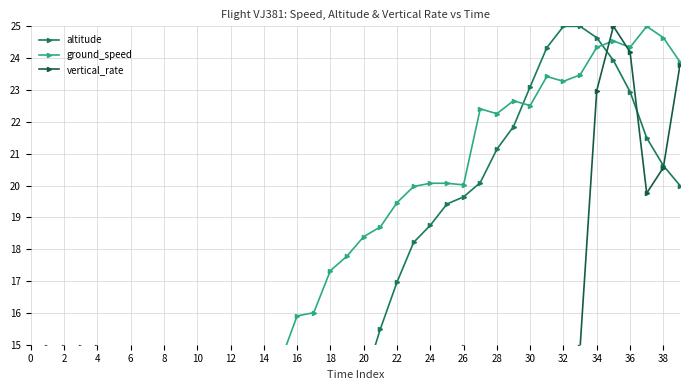

Where is ground_speed nearest to the value 12?

10